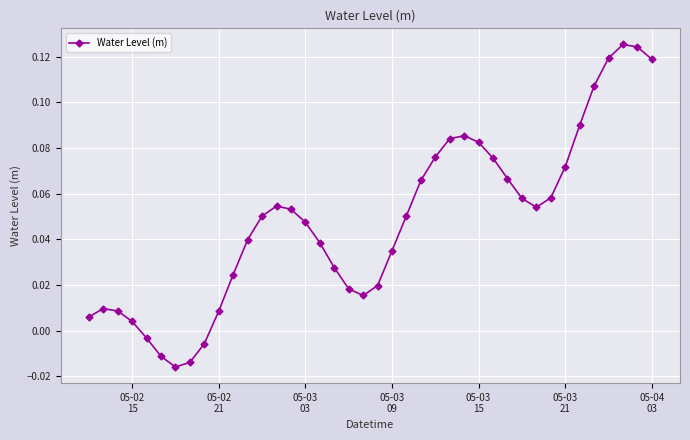

True or false: there are more than 2 points higher than both neighbors.

True